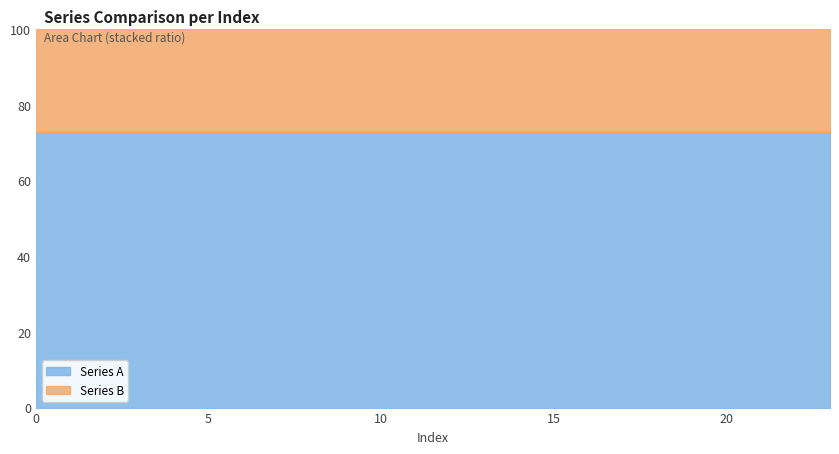

Which series has the largest range (max minus min)?

Series A